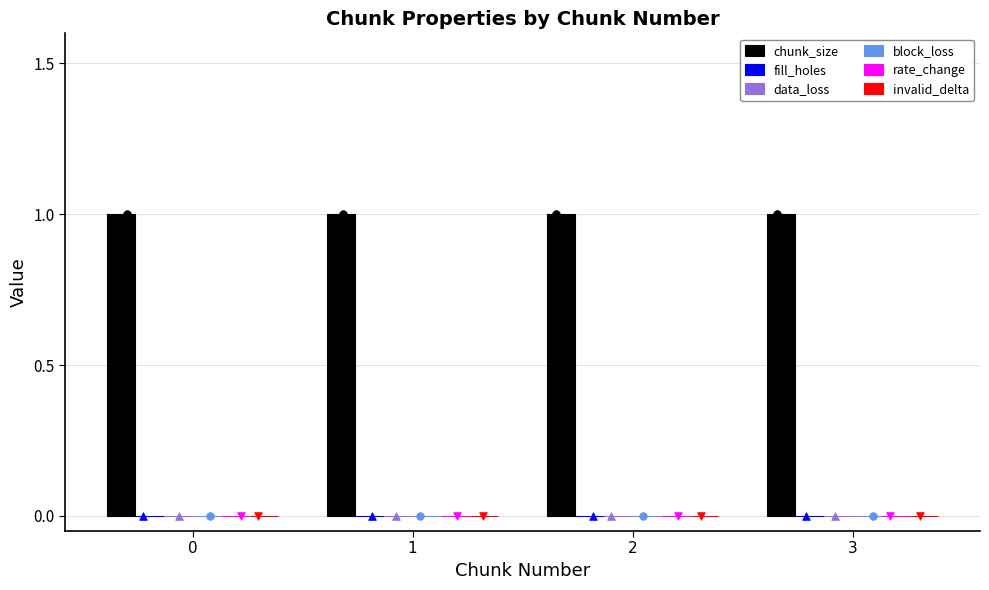

Which series reaches the maximum Y coordinate?

chunk_size